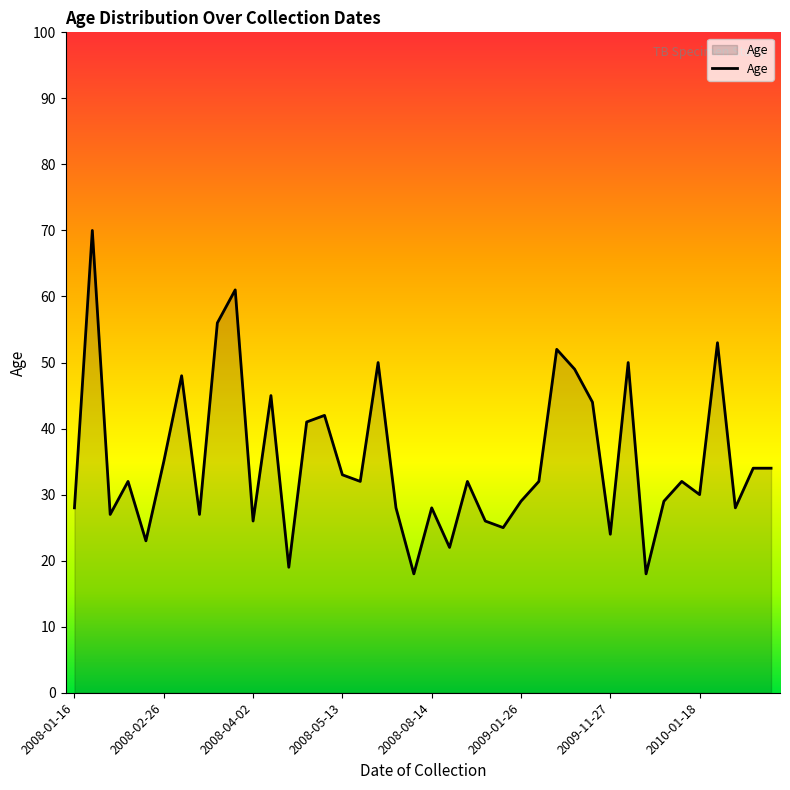

What is the difference between the maximum and minimum values?

52